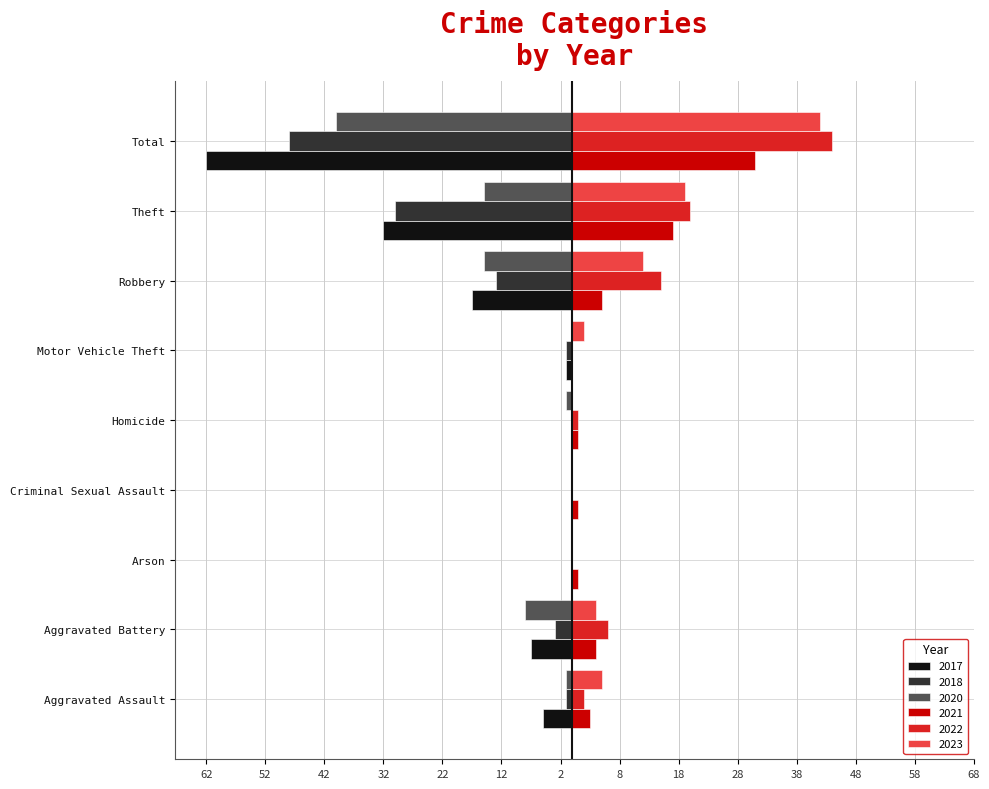

What is the value of the 2017 bar at the 2nd from the left?

-7